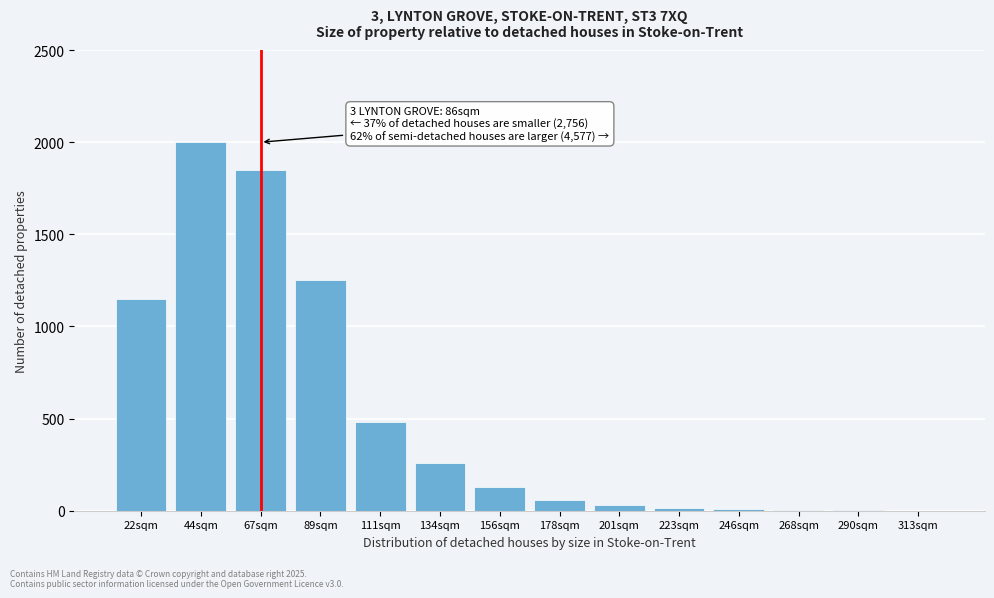

At which category does the chart reach its peak across all series?

44sqm